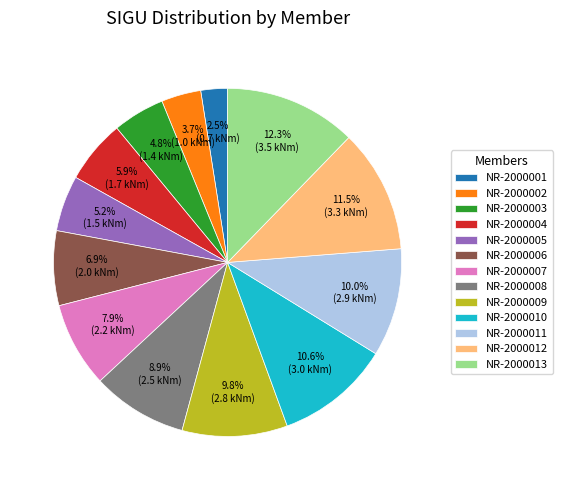

Approximately how many times larger is the value at NR-2000002 compared to NR-2000006?

0.5